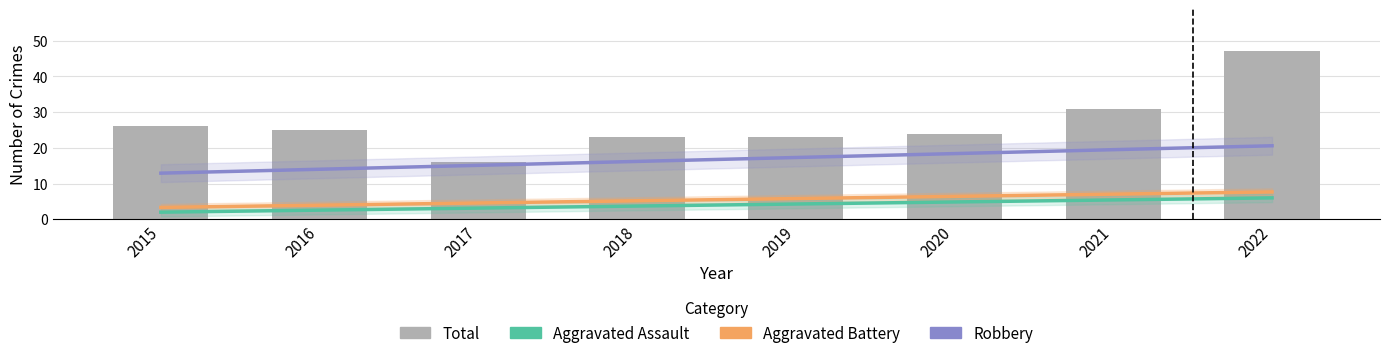

Rank the series by their maximum value, from lowest to highest.

Aggravated Assault (trend), Aggravated Battery (trend), Robbery (trend), Total